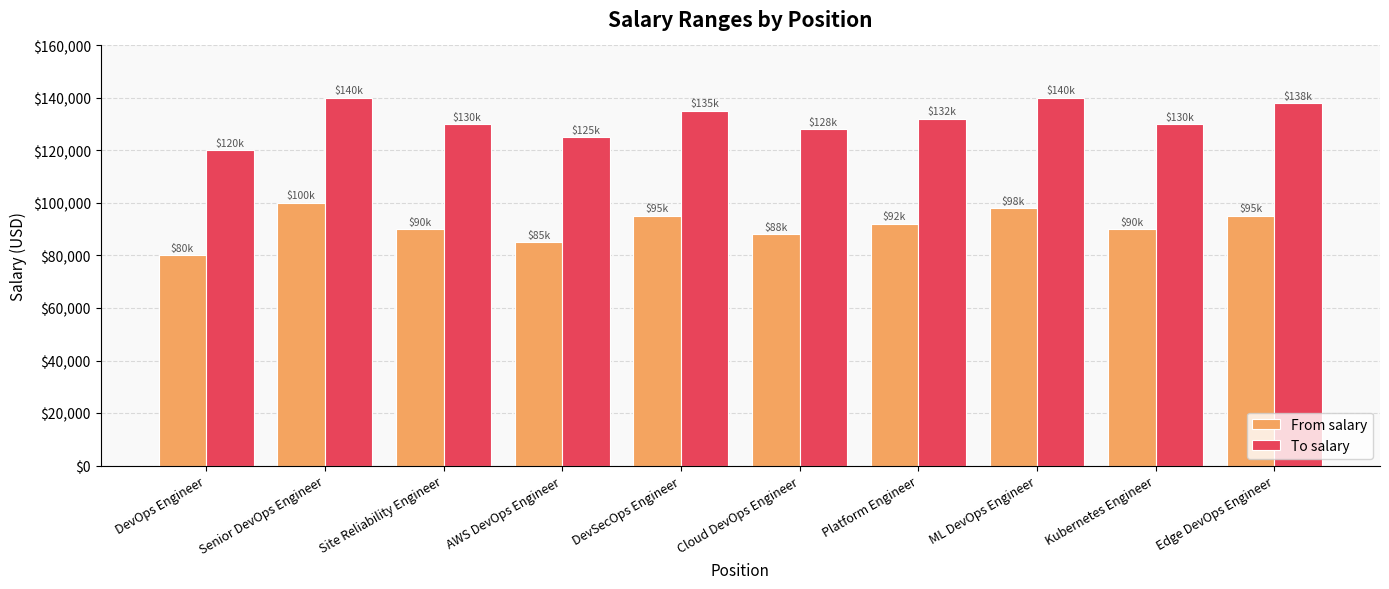

Between ML DevOps Engineer and Kubernetes Engineer, which series saw the biggest shift?

To salary